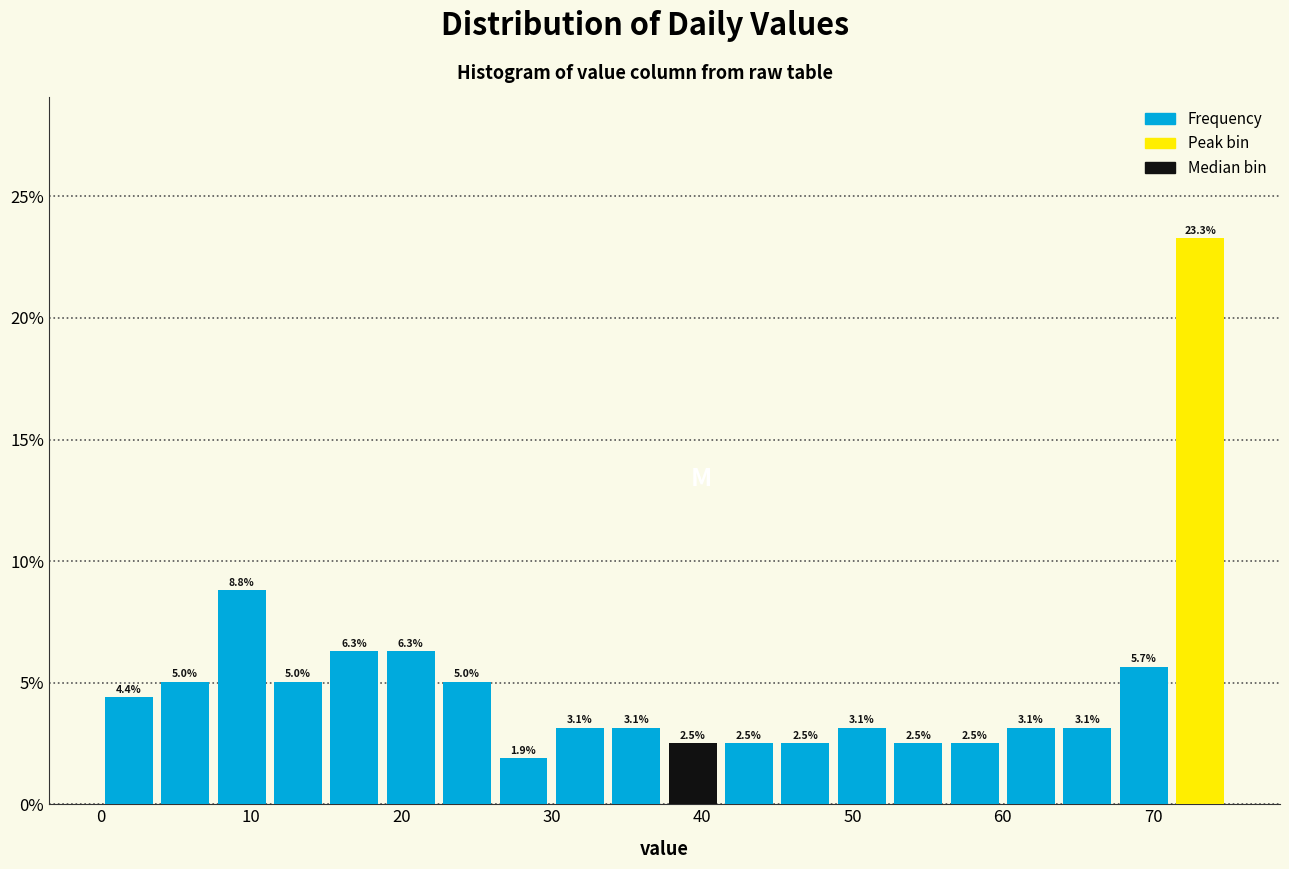

Around what value on the x-axis is the tallest bar? Give the approximate position of its centre, as read against the axis.

73